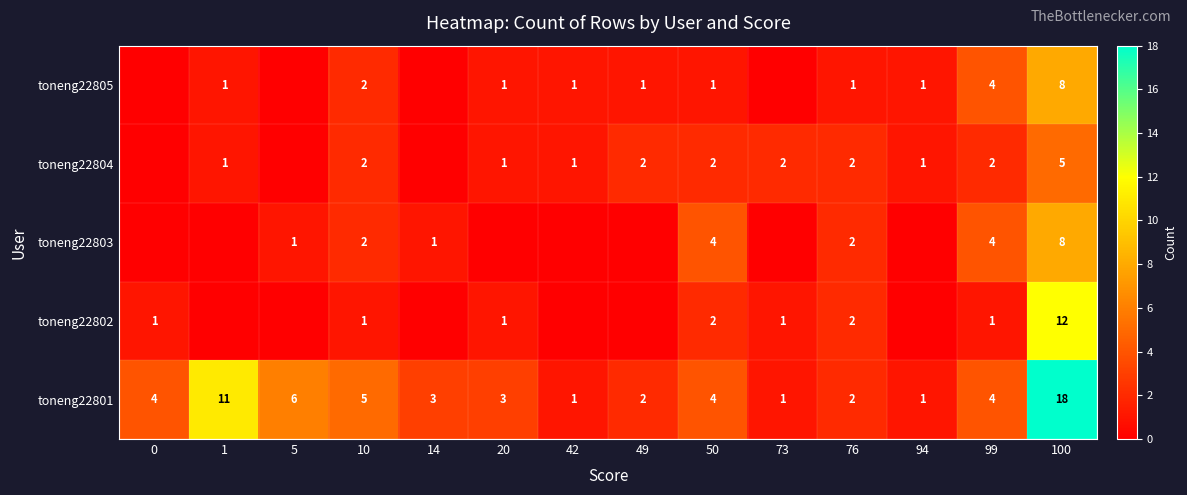

True or false: toneng22801 has a value of 4 at 20.

False